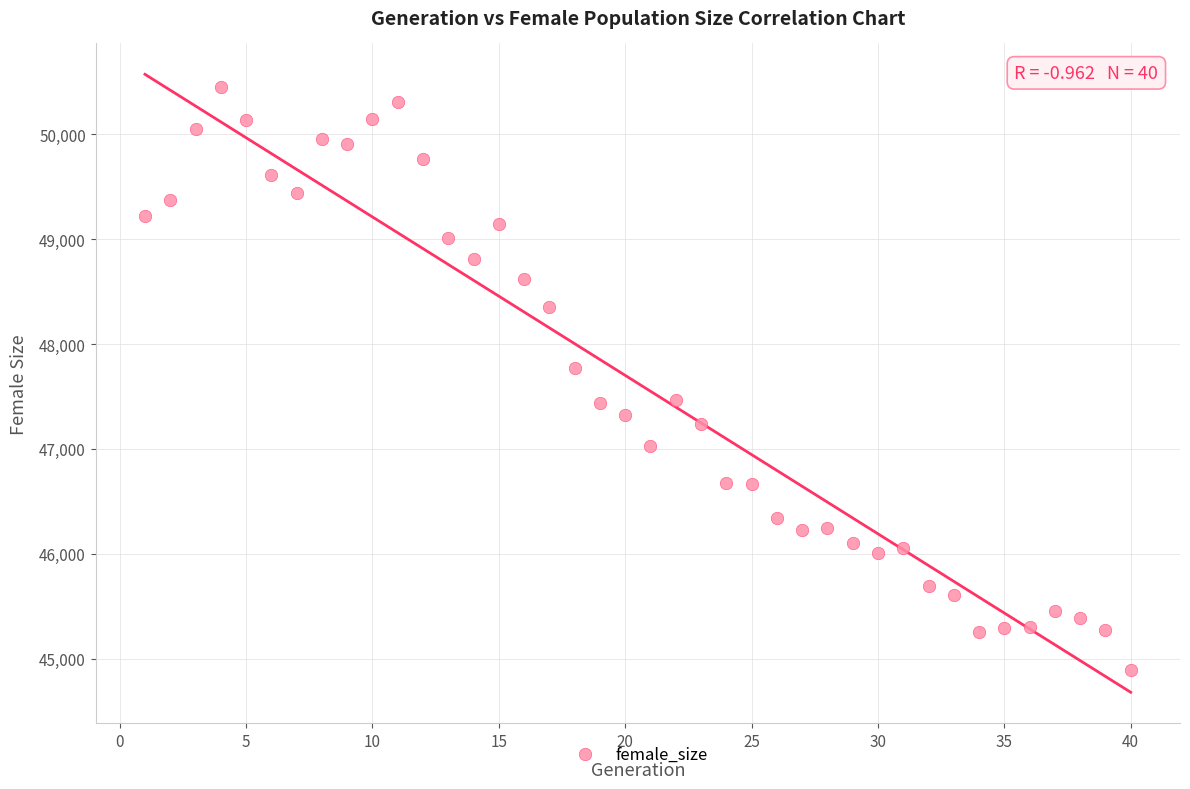

What Y value in the scatter plot is closest to 47670?

47774